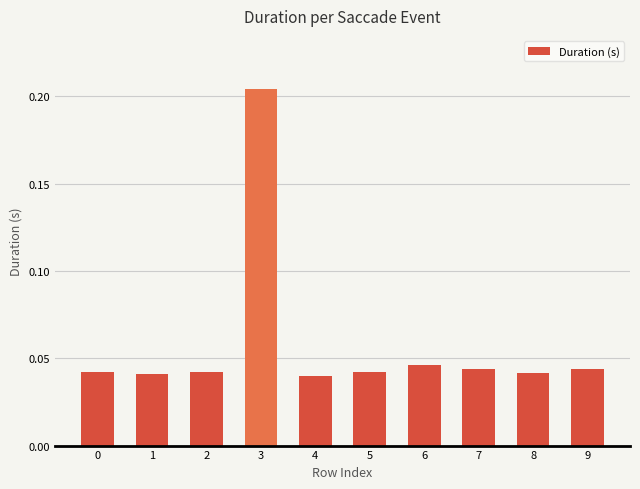

What is the sum of all values?

0.6